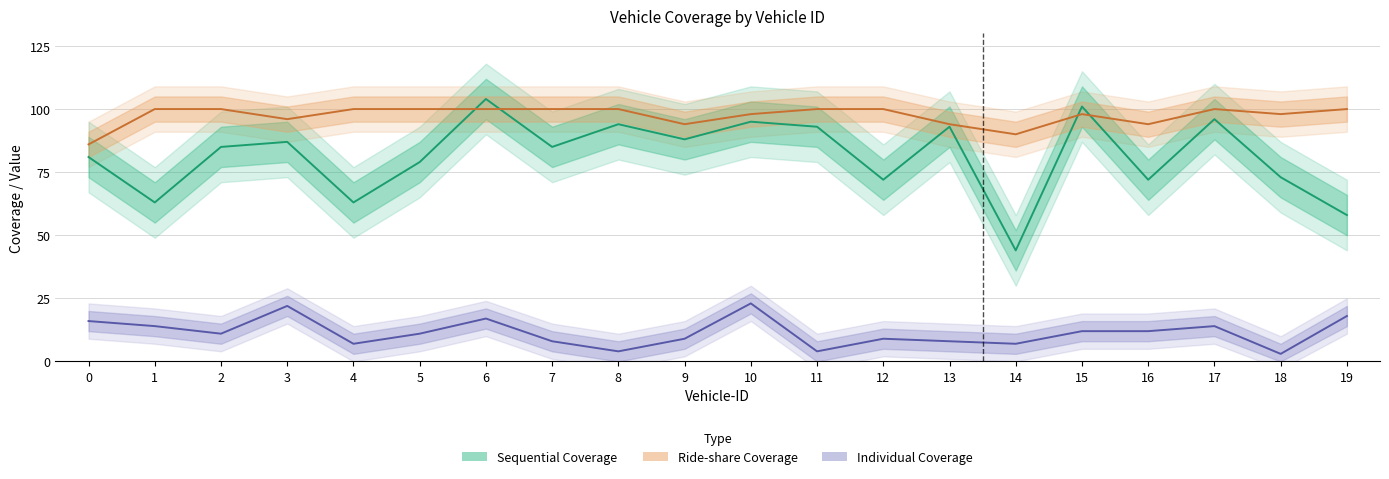

What is the greatest value displayed?

104